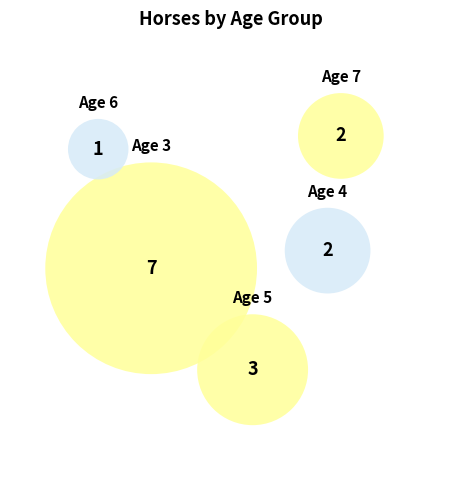

Is it true that Age 3 is 40% of the pie?

False